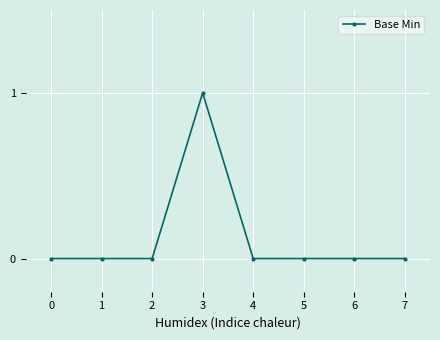

True or false: the data shows 0 at 7.

True